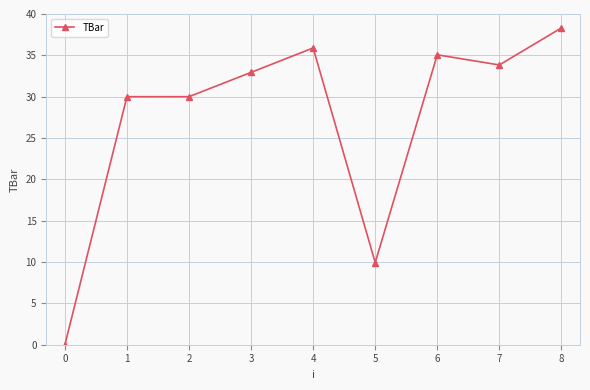

What is the change in value from 3 to 5?

-23.0